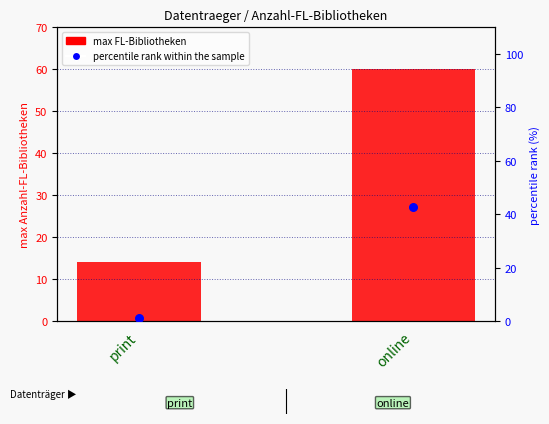

What are all the series names shown in the legend?

max FL-Bibliotheken, percentile rank within the sample